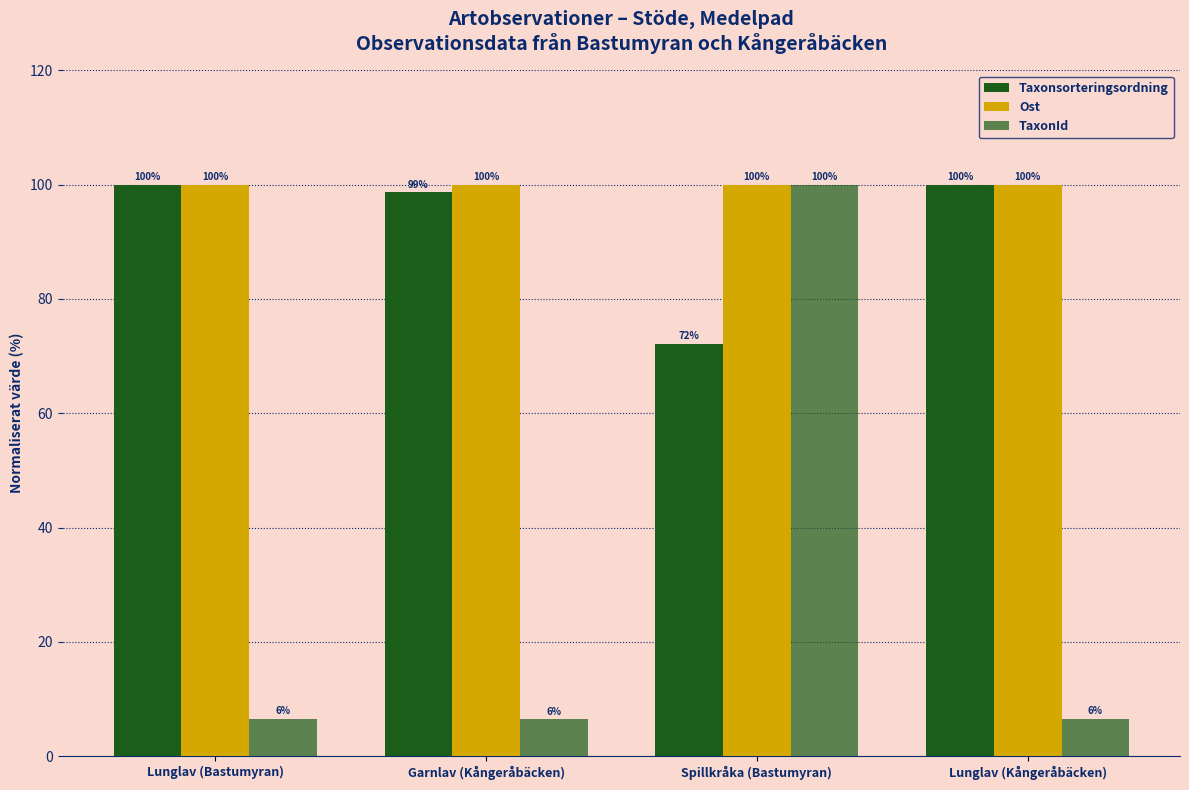

Count the number of data series in this chart.

3